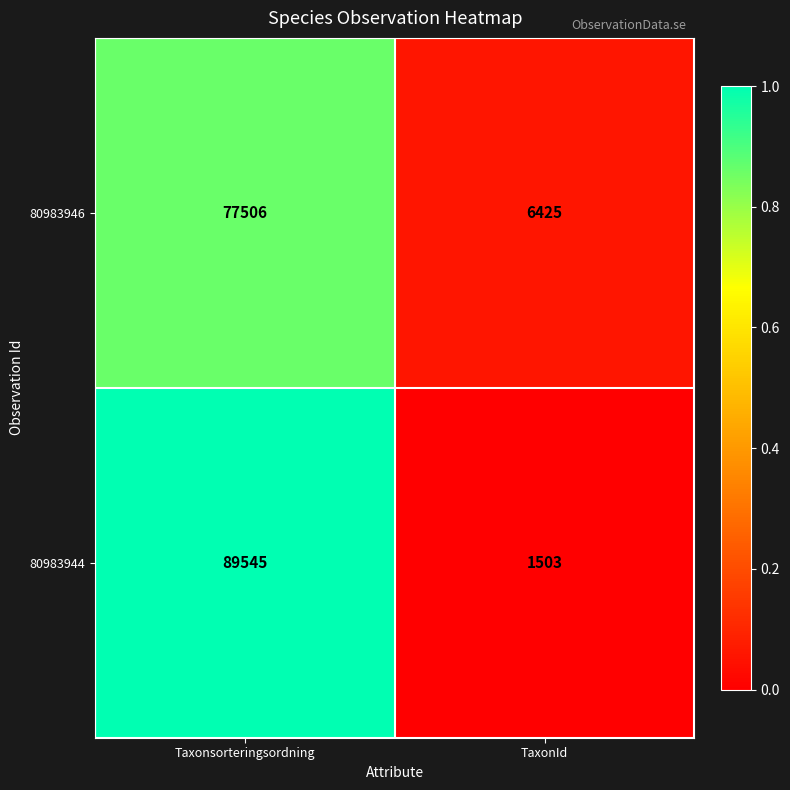

What is the sum of all 80983944 values?

91048